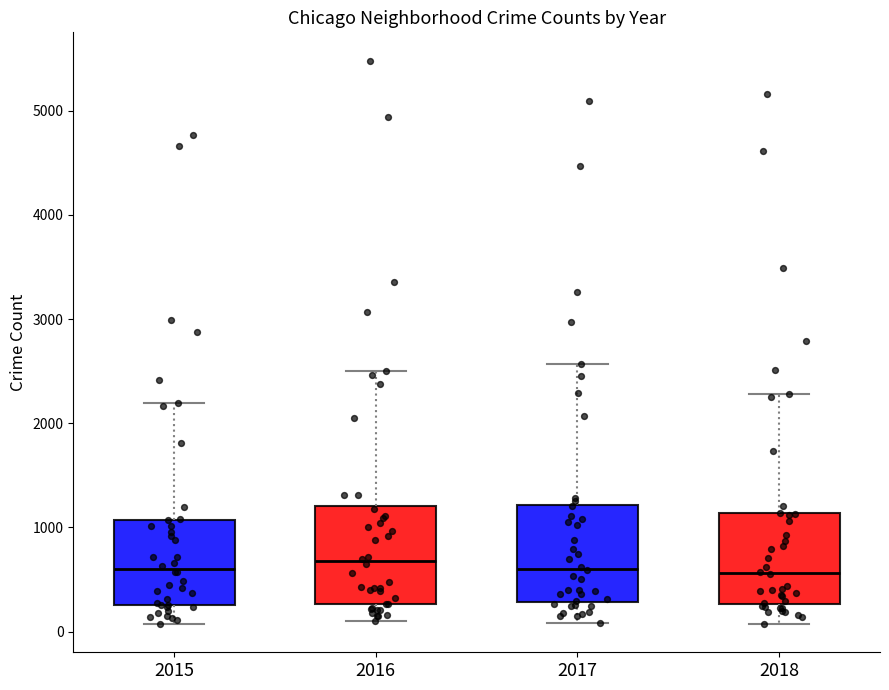

Reading left to right, transcribe this box plot: for each box, give where its median line is, the range the box spans, and where its two whiskers end, as read against the y-axis. The values are not printed on the chart, so give them approximately, as read against the axis.

2015: median 600, box 300 to 1100, whiskers 100 to 2200
2016: median 700, box 300 to 1200, whiskers 100 to 2500
2017: median 600, box 300 to 1200, whiskers 100 to 2600
2018: median 600, box 300 to 1100, whiskers 100 to 2300